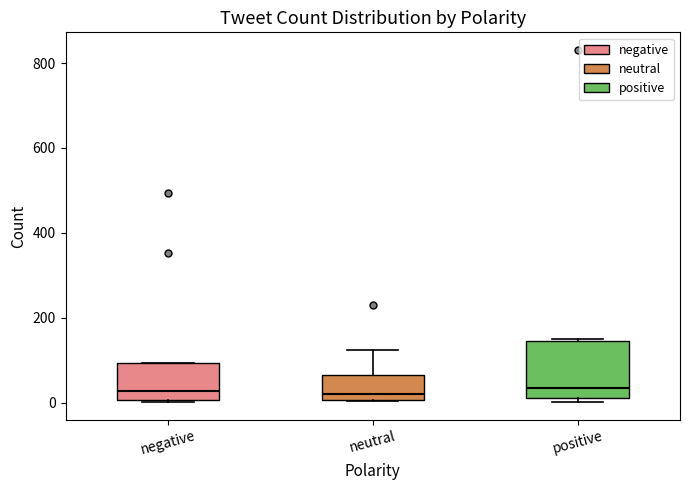

Where is the lower edge of the box for positive on the y-axis? The values are not printed on the chart, so give them approximately, as read against the axis.

20